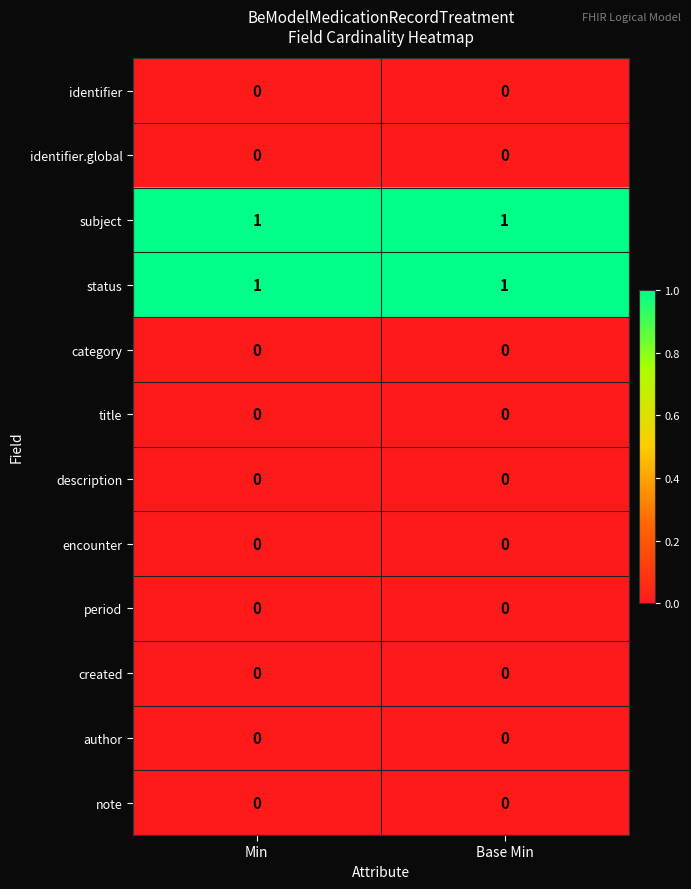

Reading right to left, transcribe all the data shown in this chart.

identifier: 0	0
identifier.global: 0	0
subject: 1	1
status: 1	1
category: 0	0
title: 0	0
description: 0	0
encounter: 0	0
period: 0	0
created: 0	0
author: 0	0
note: 0	0